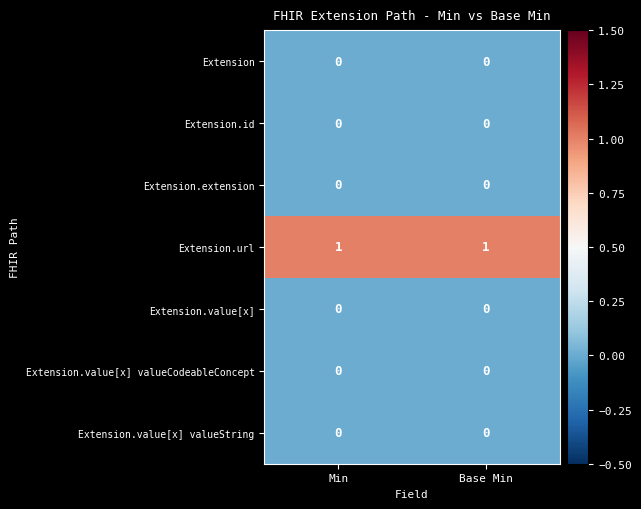

Which series has the largest total across all categories?

Extension.url